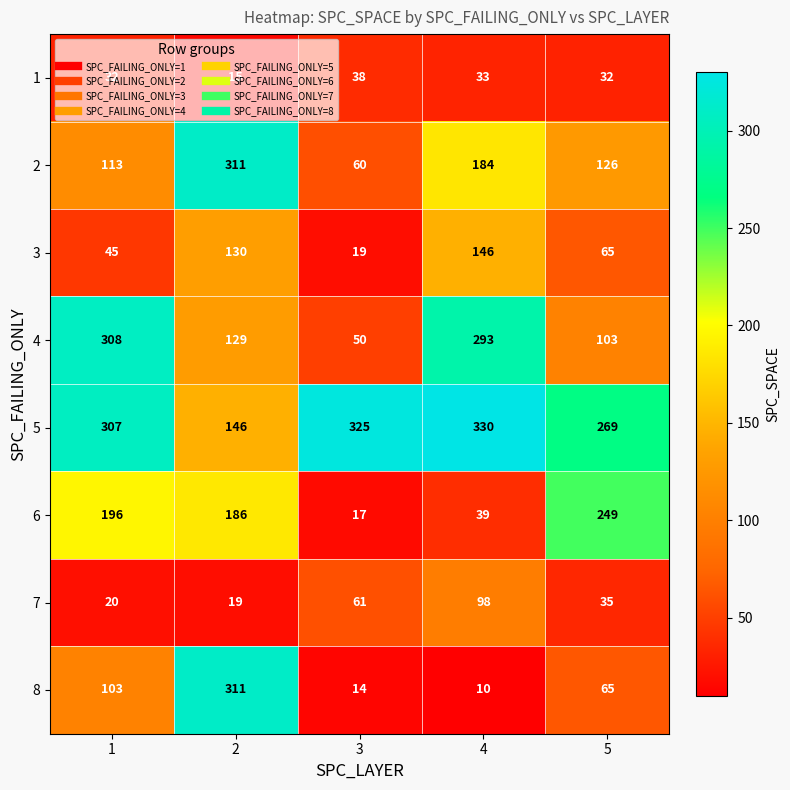

What is the difference between the maximum and second lowest values in the 3 series?

101